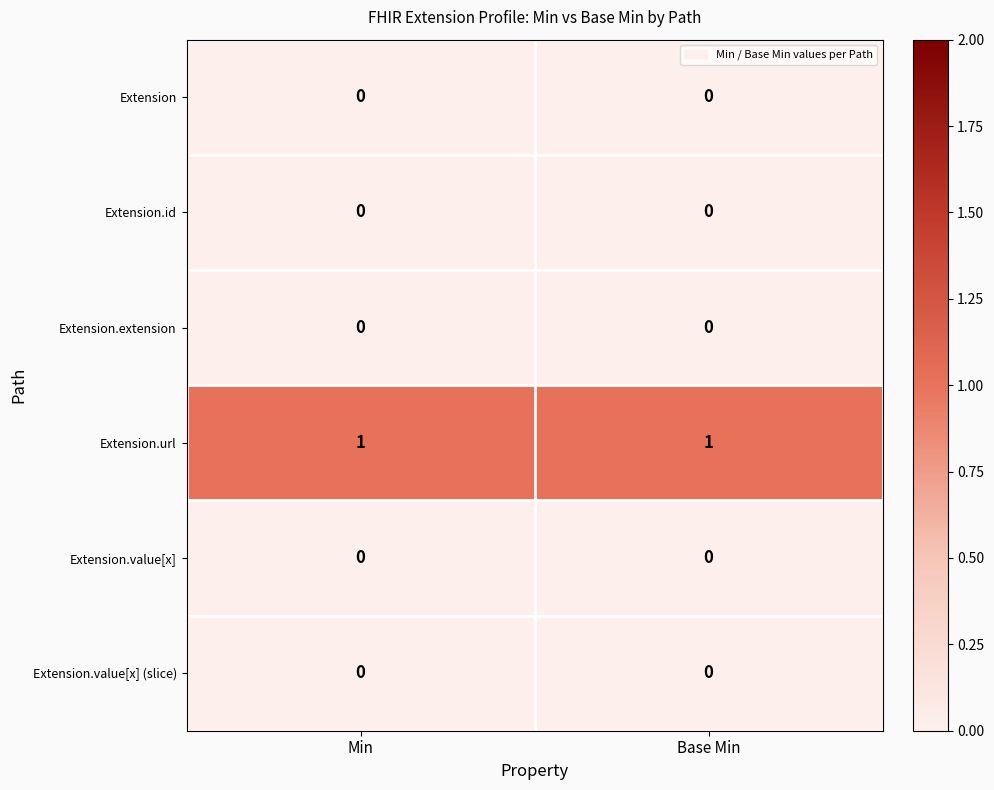

Which series has the largest total across all categories?

Extension.url